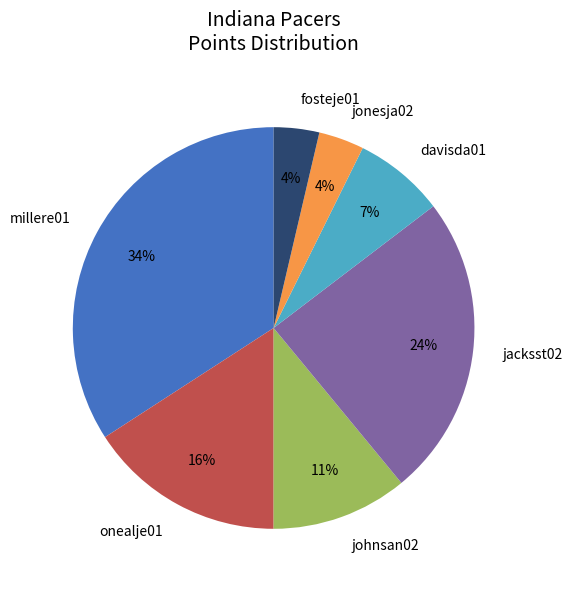

Is the sum of millere01 and davisda01 greater than half?

No